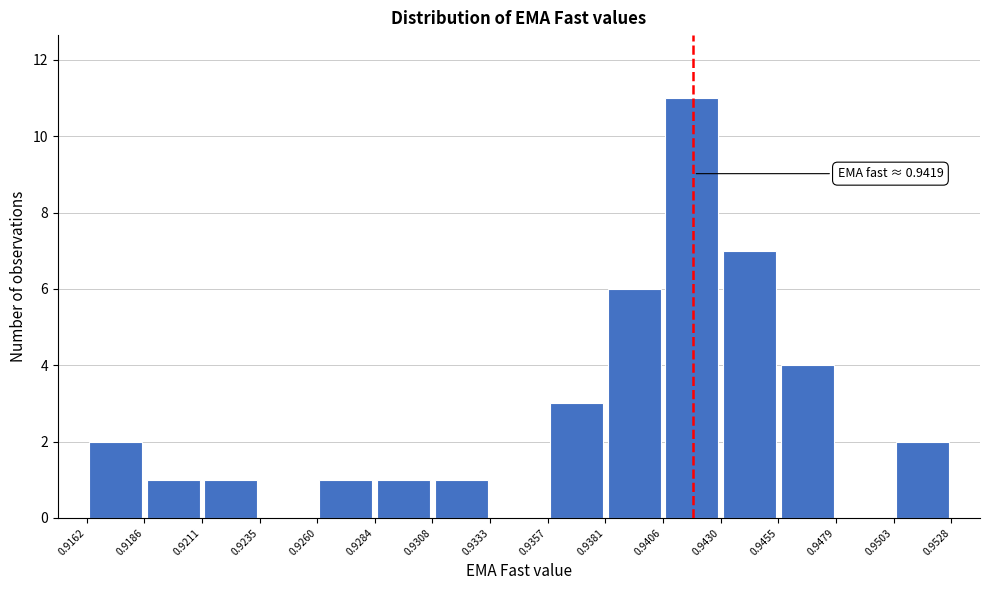

Which range on the x-axis has the tallest bar?

0.9406 to 0.9430